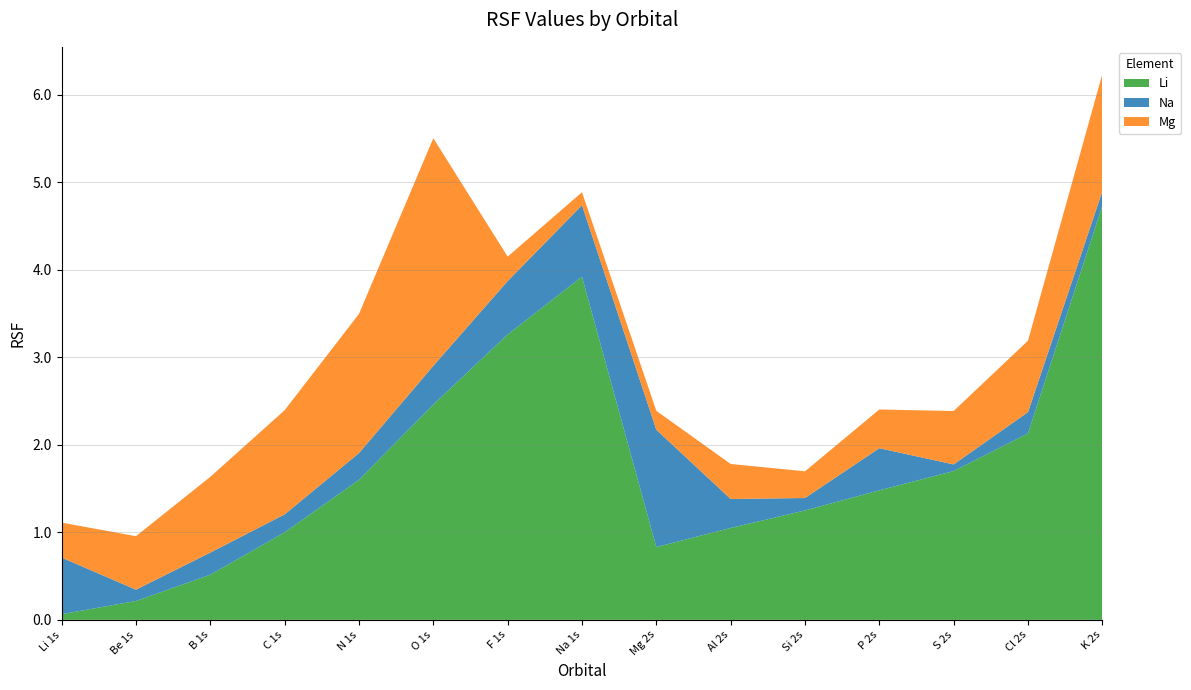

Reading left to right, extract all data points from this chart.

Li: 0.1	0.2	0.5	1.0	1.6	2.5	3.3	3.9	0.8	1.1	1.2	1.5	1.7	2.1	4.7
Na: 0.6	0.1	0.3	0.2	0.3	0.4	0.6	0.8	1.3	0.3	0.1	0.5	0.1	0.2	0.2
Mg: 0.4	0.6	0.9	1.2	1.6	2.6	0.3	0.1	0.2	0.4	0.3	0.4	0.6	0.8	1.3